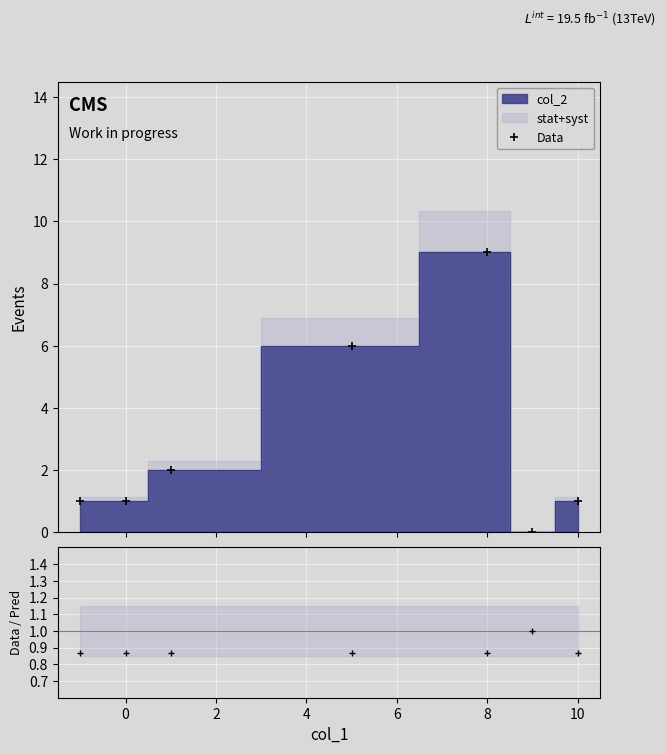

What is the highest value of the Data/Pred series?

1.0